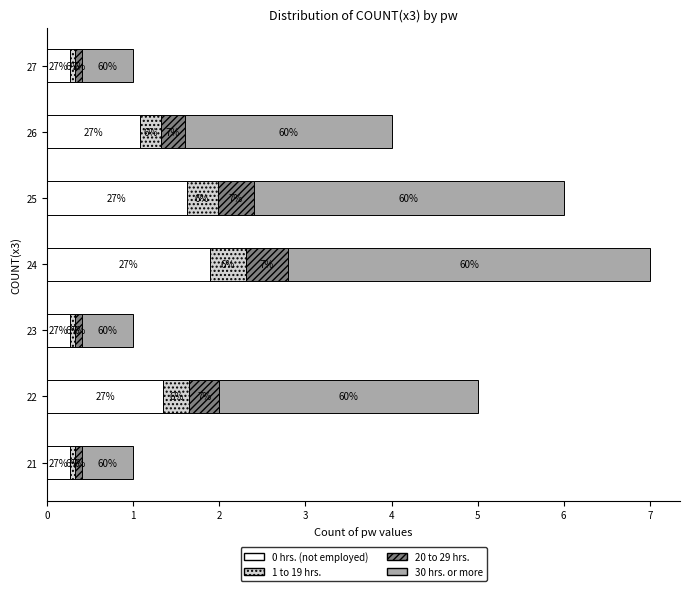

Reading left to right, what are all the values shown in this chart?

0 hrs. (not employed): 0.3	1.4	0.3	1.9	1.6	1.1	0.3
1 to 19 hrs.: 0.1	0.3	0.1	0.4	0.4	0.2	0.1
20 to 29 hrs.: 0.1	0.4	0.1	0.5	0.4	0.3	0.1
30 hrs. or more: 0.6	3.0	0.6	4.2	3.6	2.4	0.6